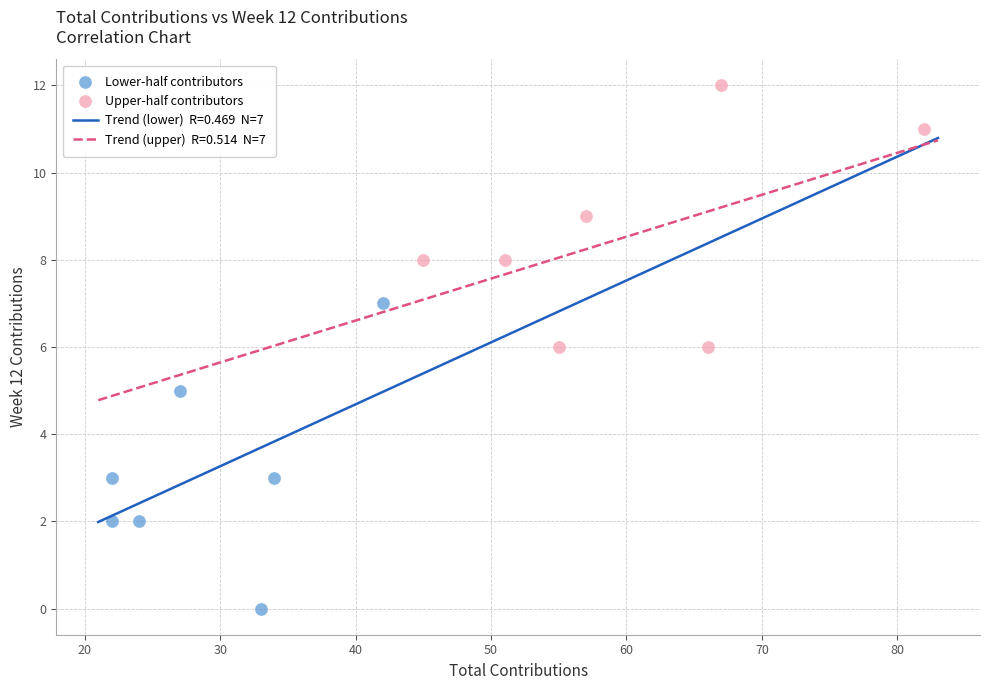

Which series has the largest Y range (max minus min)?

Lower-half contributors